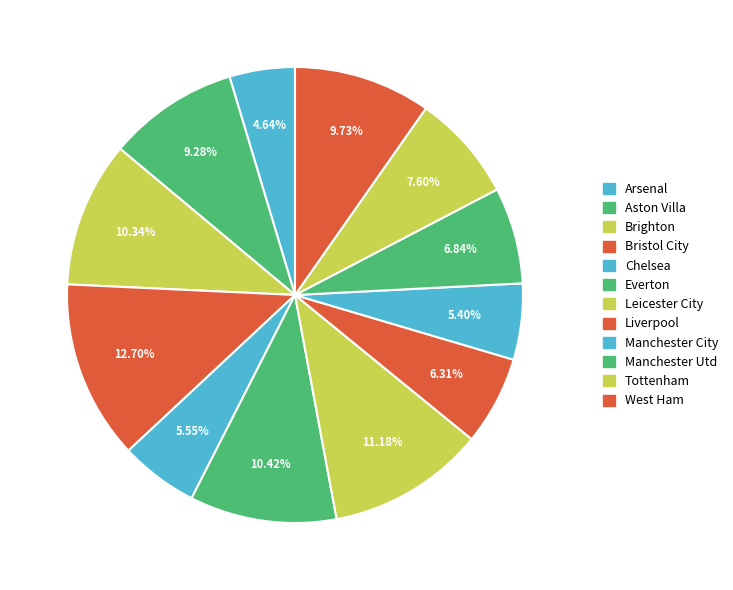

Between Chelsea and Arsenal, which is larger?

Chelsea